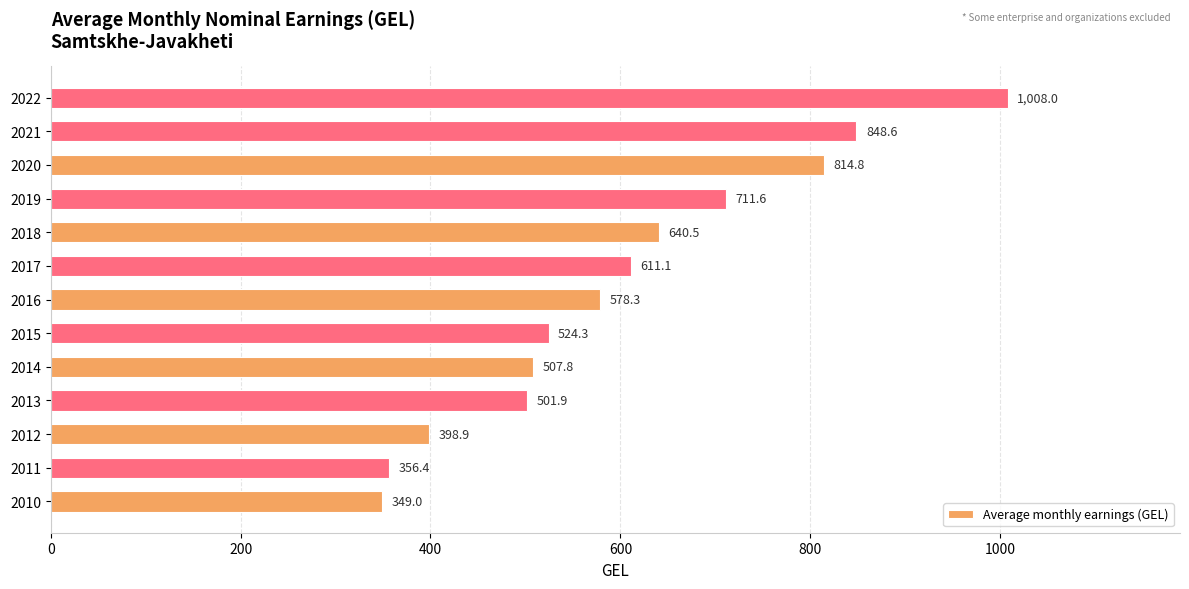

What is the ratio of the value at 2012 to the value at 2017?

0.7